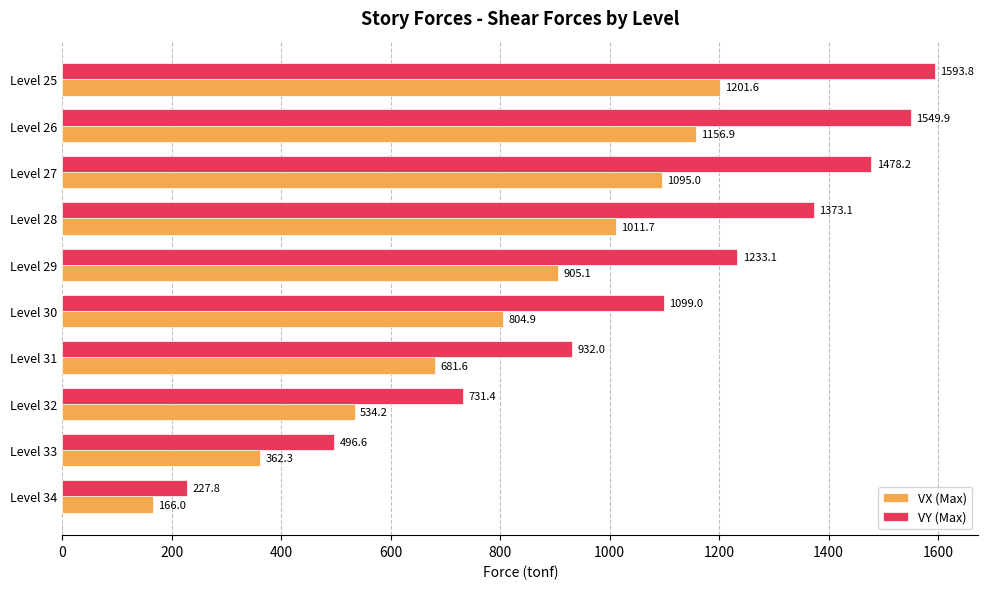

The VY (Max) series shows 1373.1 at Level 28. True or false?

True